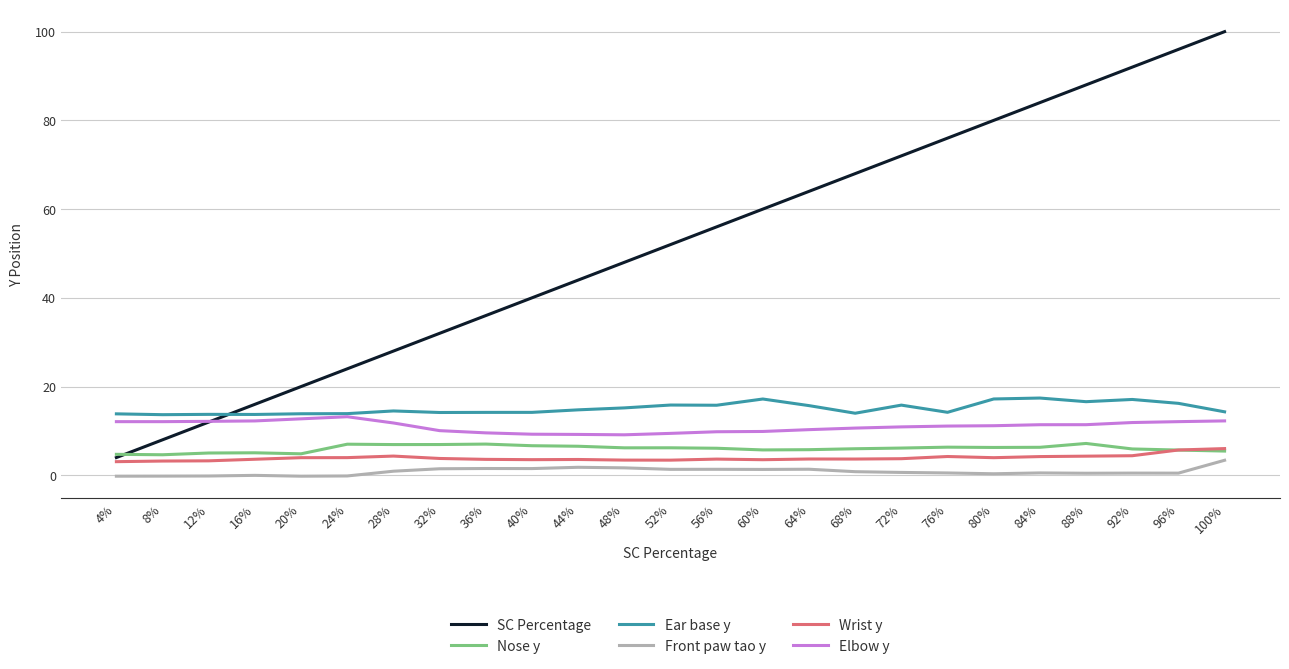

Which series has the widest spread of values?

SC Percentage